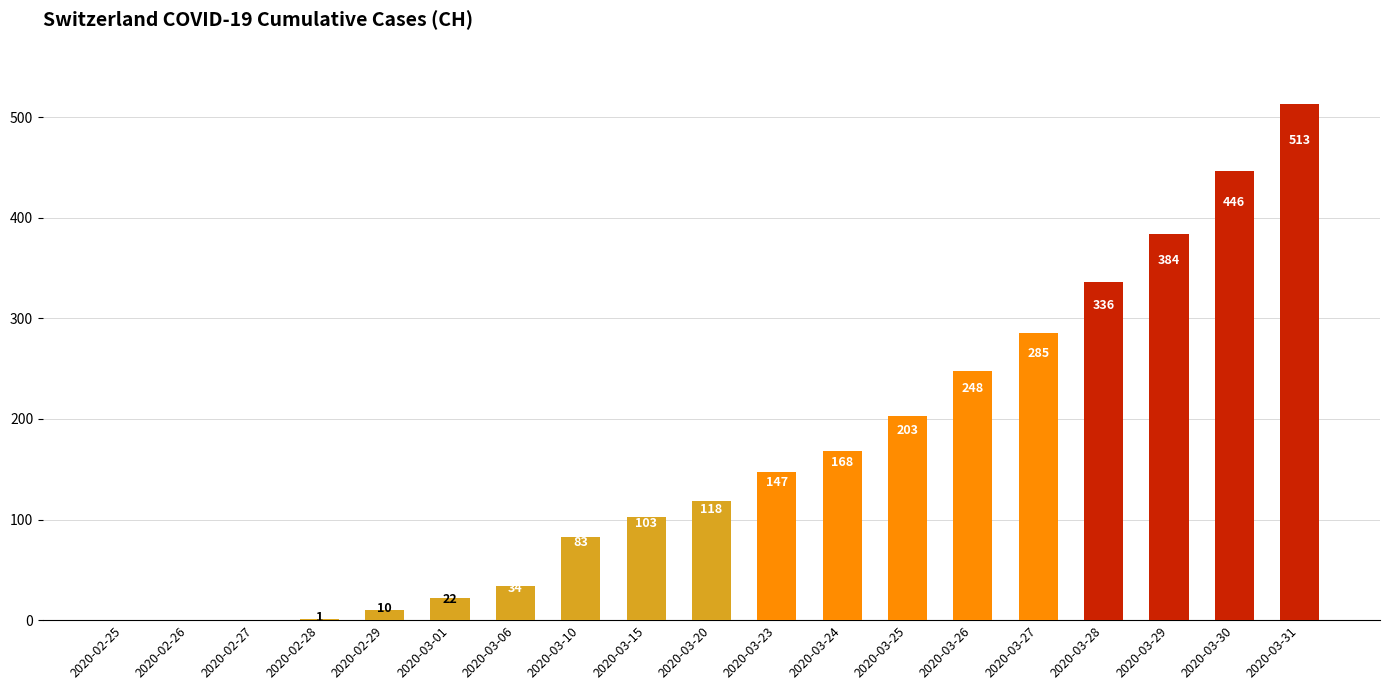

What is the sum of the values at 2020-02-28 and 2020-03-23?

148